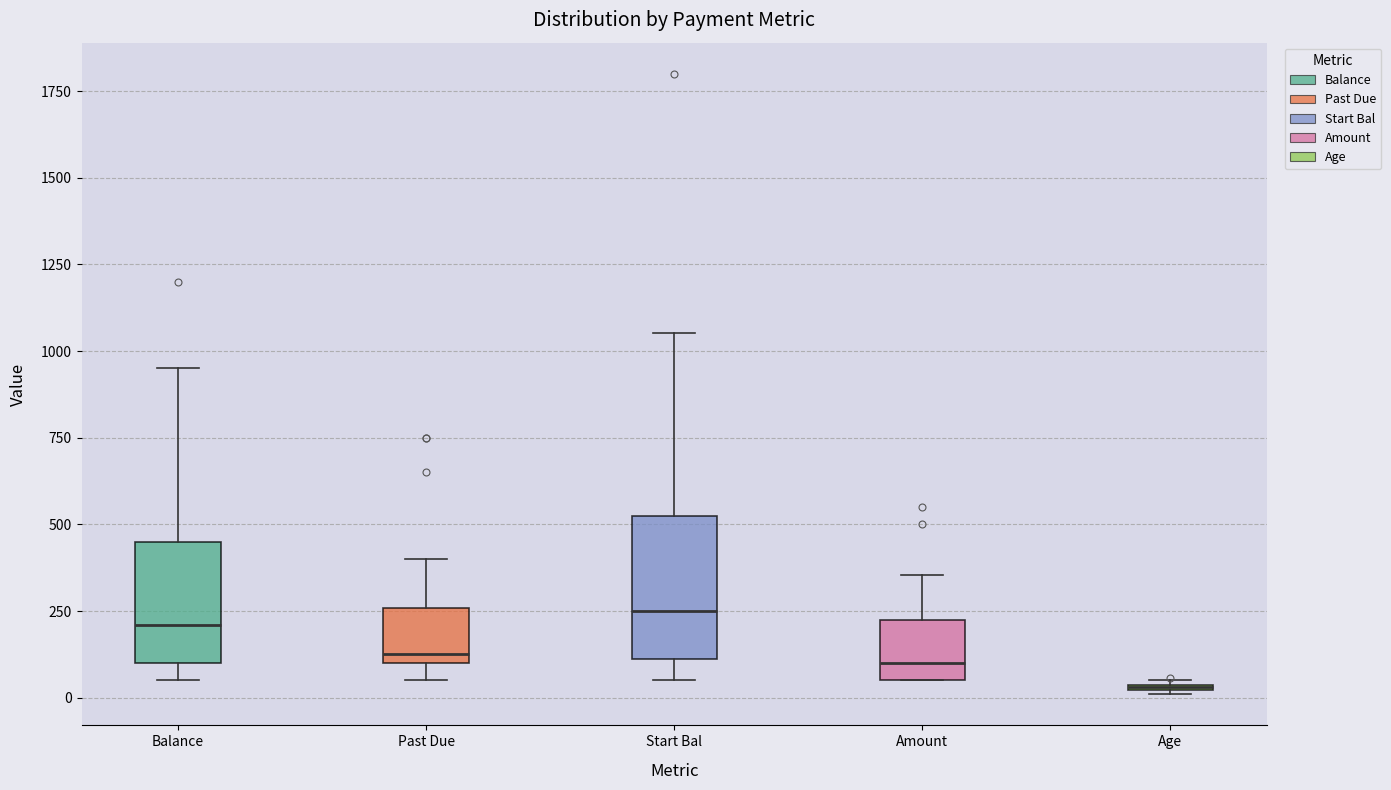

Which box is the tallest, from its lower edge to its upper edge?

Start Bal